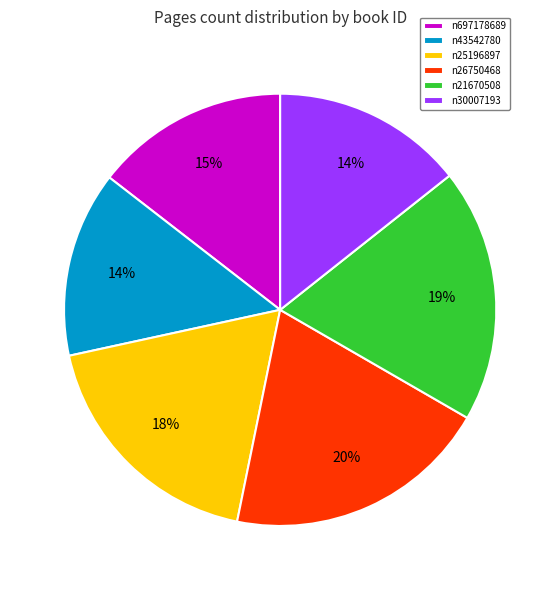

To the nearest percent, what is the average slice percentage?

17%